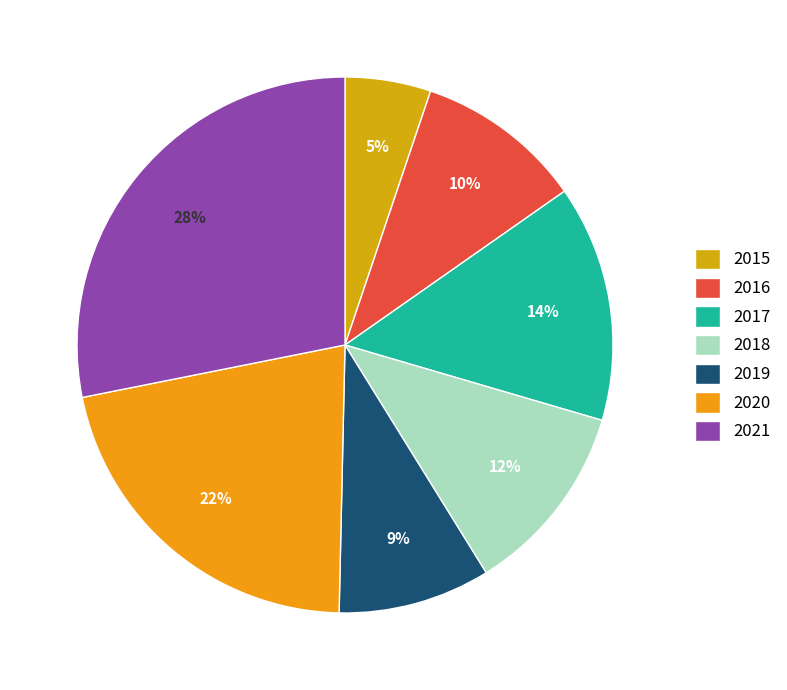

Between 2020 and 2018, which is larger?

2020